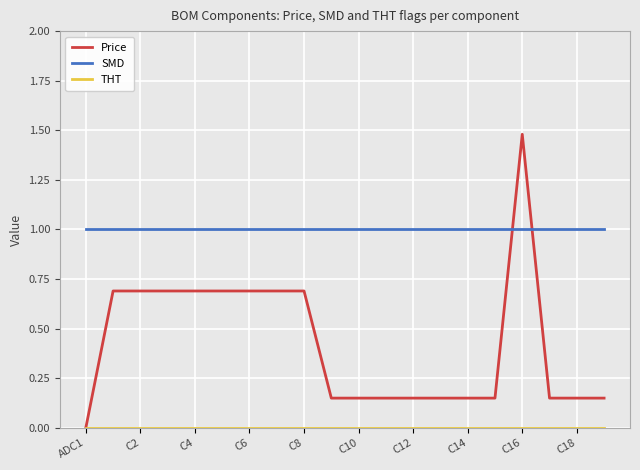

Which series has the widest spread of values?

Price